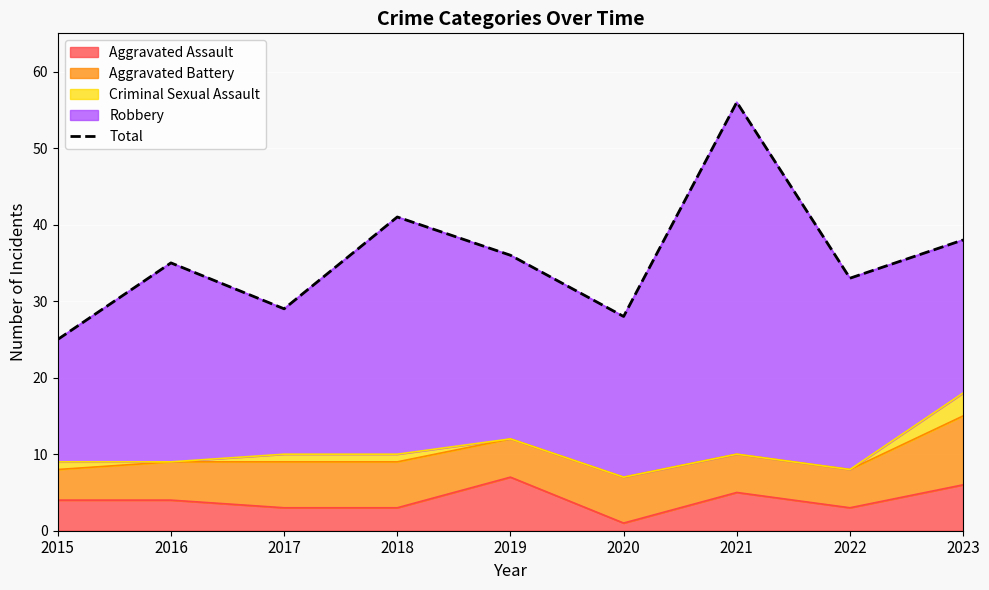

What is the change in value from 2016 to 2021?

+21